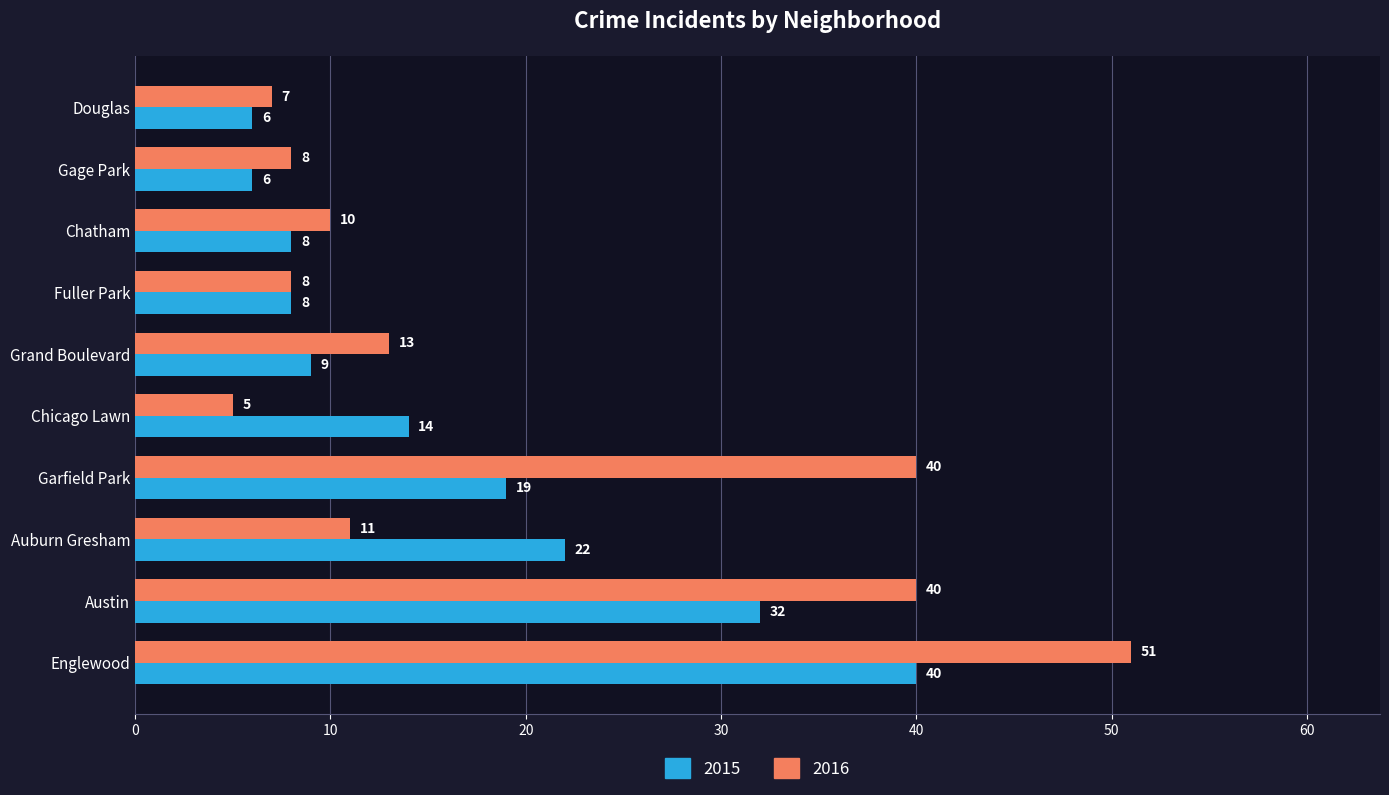

Which series has the largest total across all categories?

2016